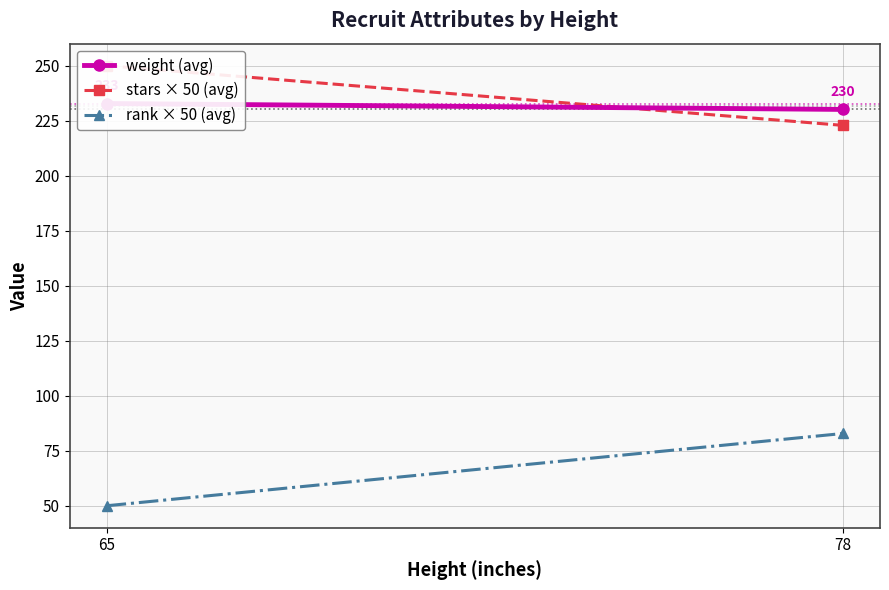

How many distinct data groups are displayed?

3